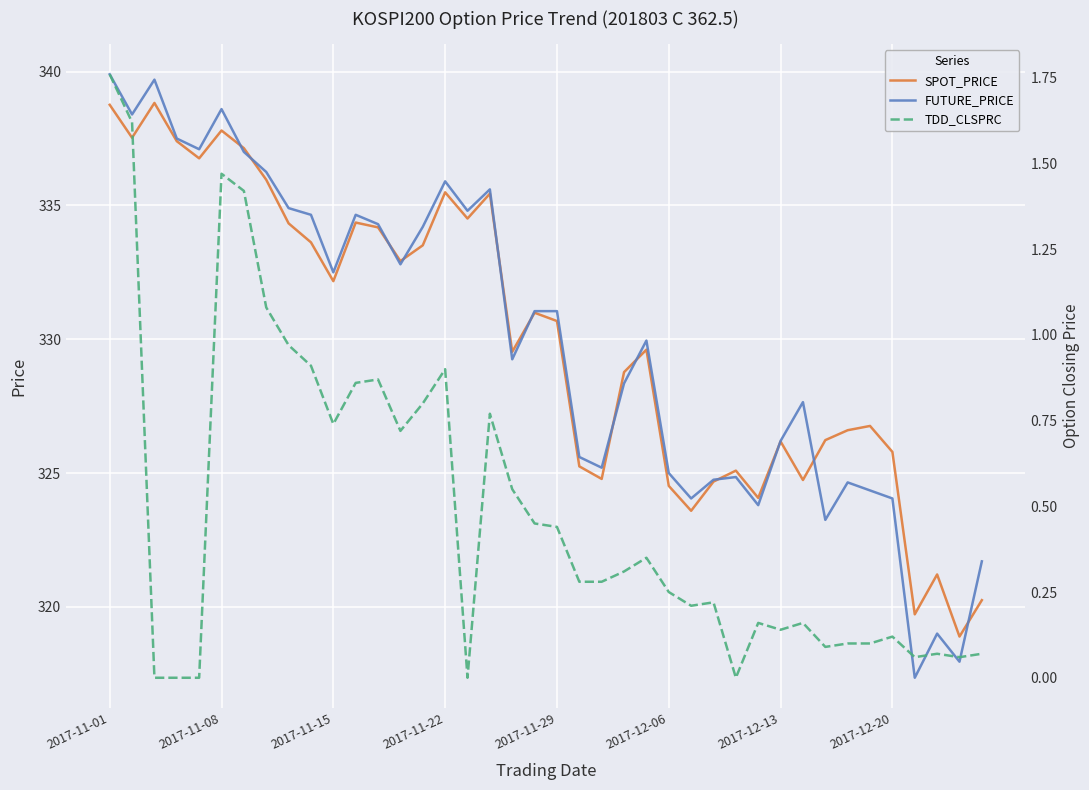

The value of FUTURE_PRICE at 2017-11-15 is 160.4. True or false?

False